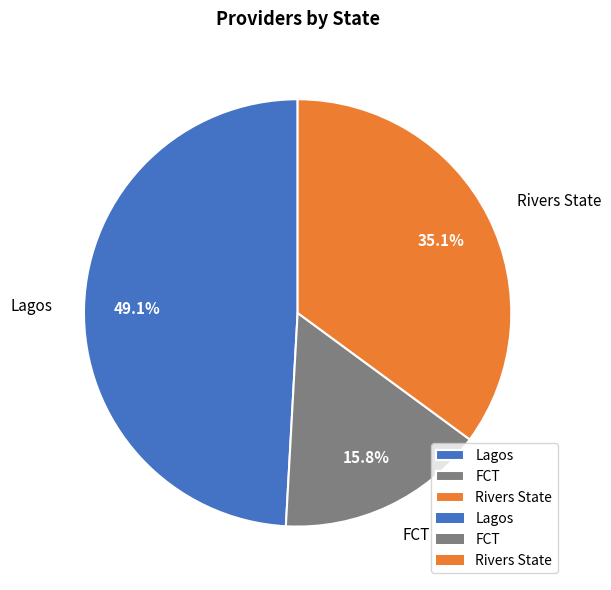

What percentage is the Rivers State slice, to the nearest percent?

35%